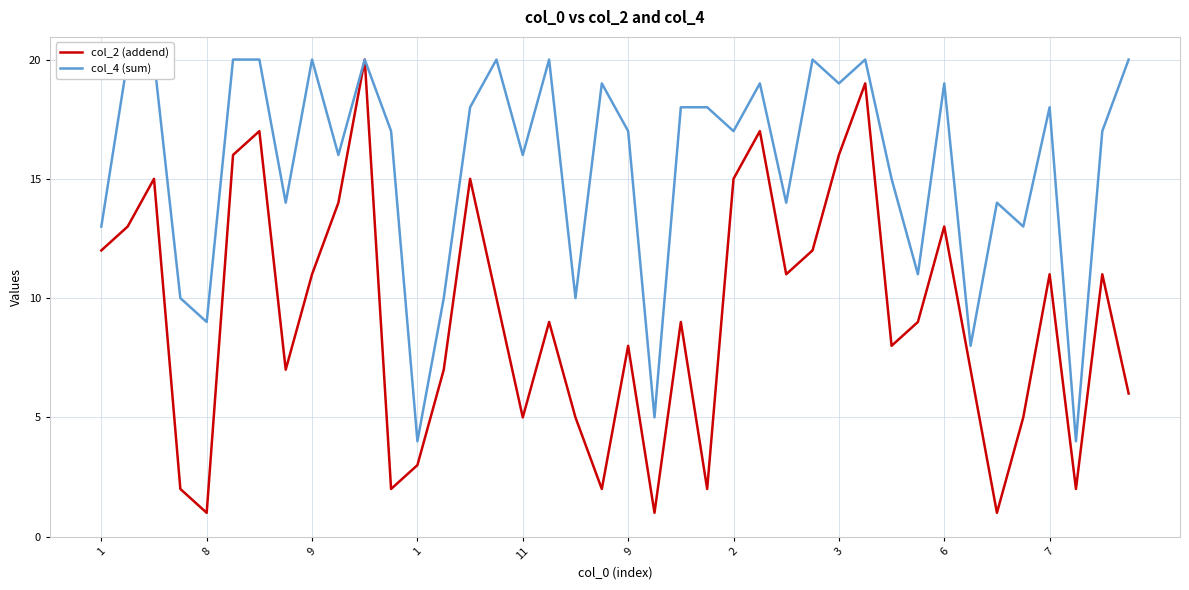

True or false: col_2 (addend) has a value of 2 at 23.

True